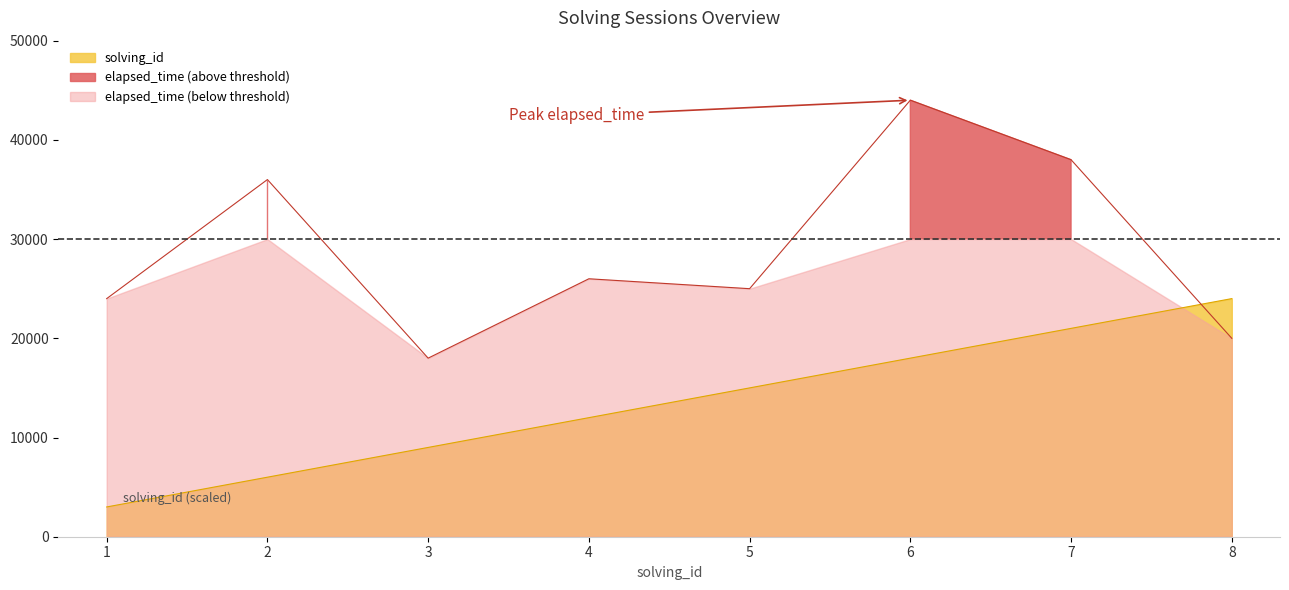

Rank the series by their average value, from highest to lowest.

elapsed_time, solving_id